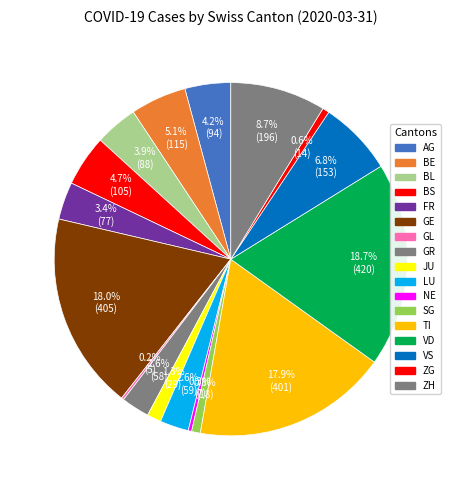

Is there any slice that represents more than half of the pie?

No